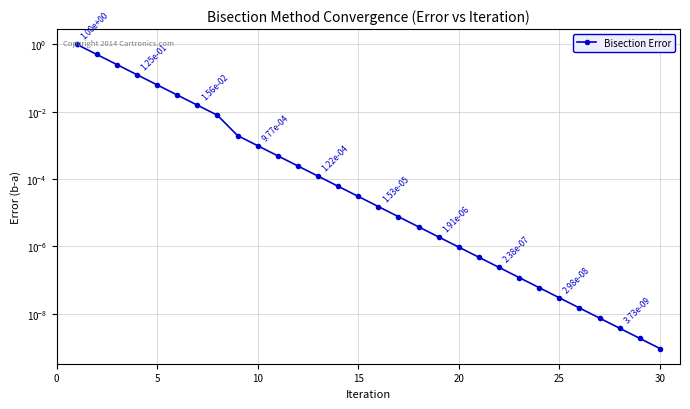

Count the number of categories in the chart.

30